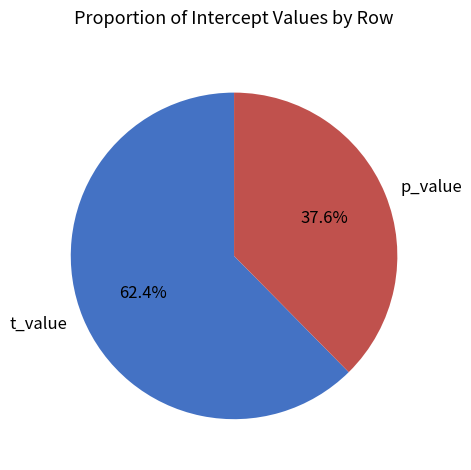

The t_value slice represents 71% of the pie. True or false?

False